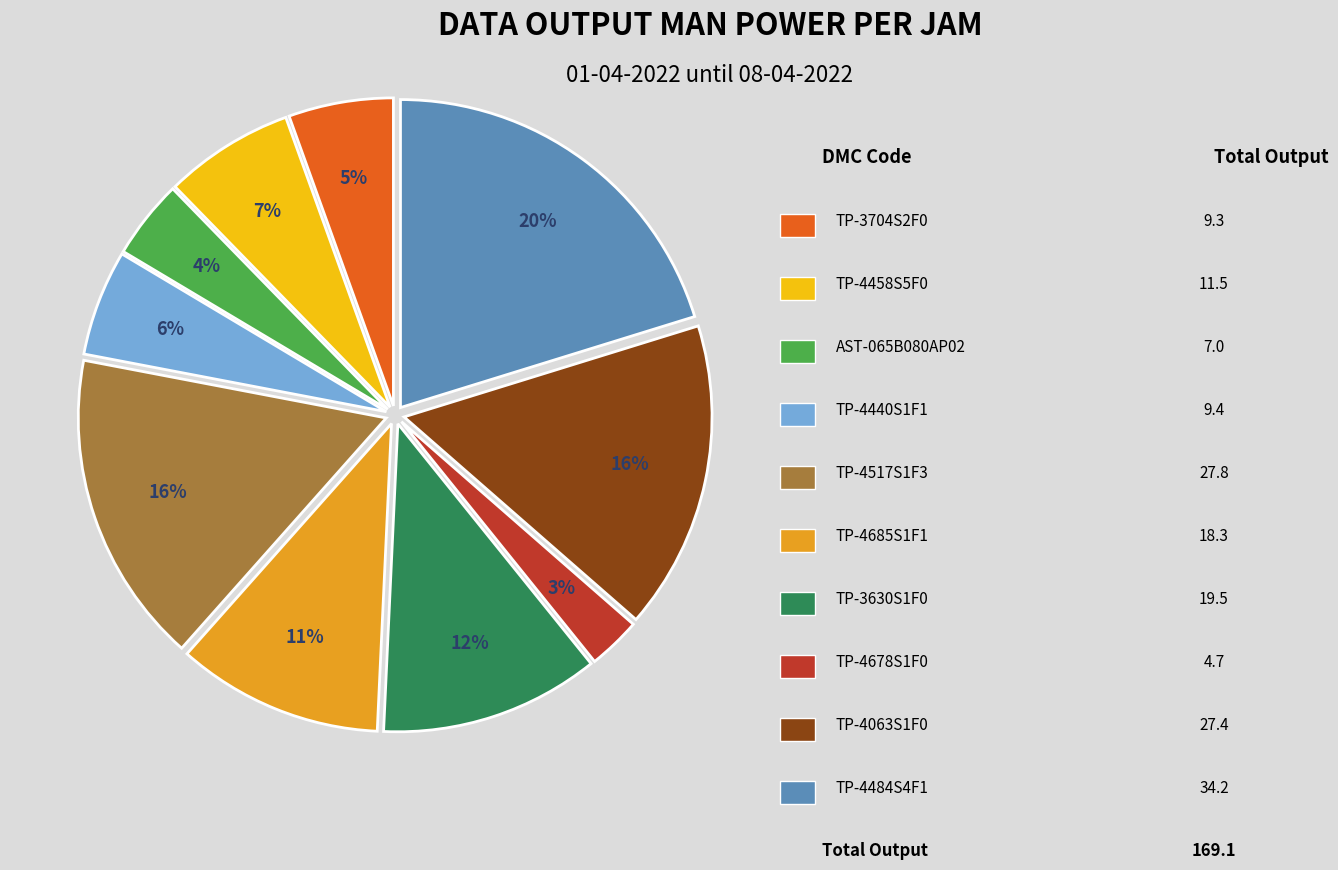

How many slices are in this pie chart?

10